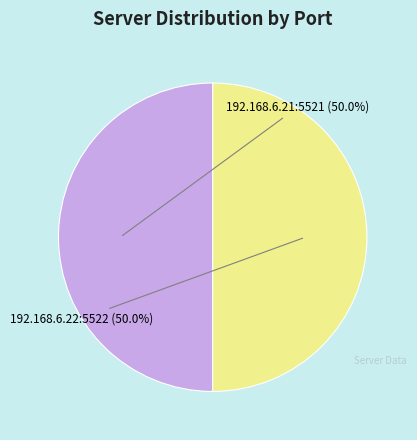

Count the number of slices in the pie.

2